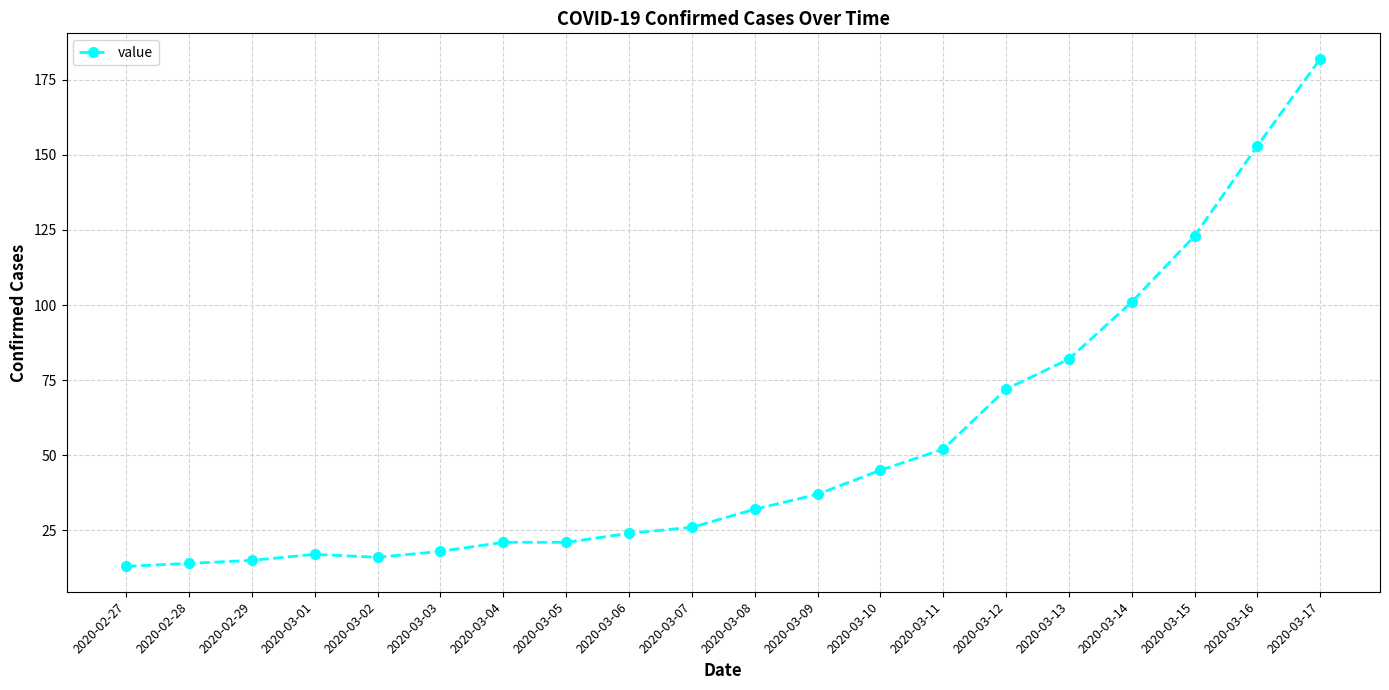

At which label is the value closest to 97?

2020-03-14